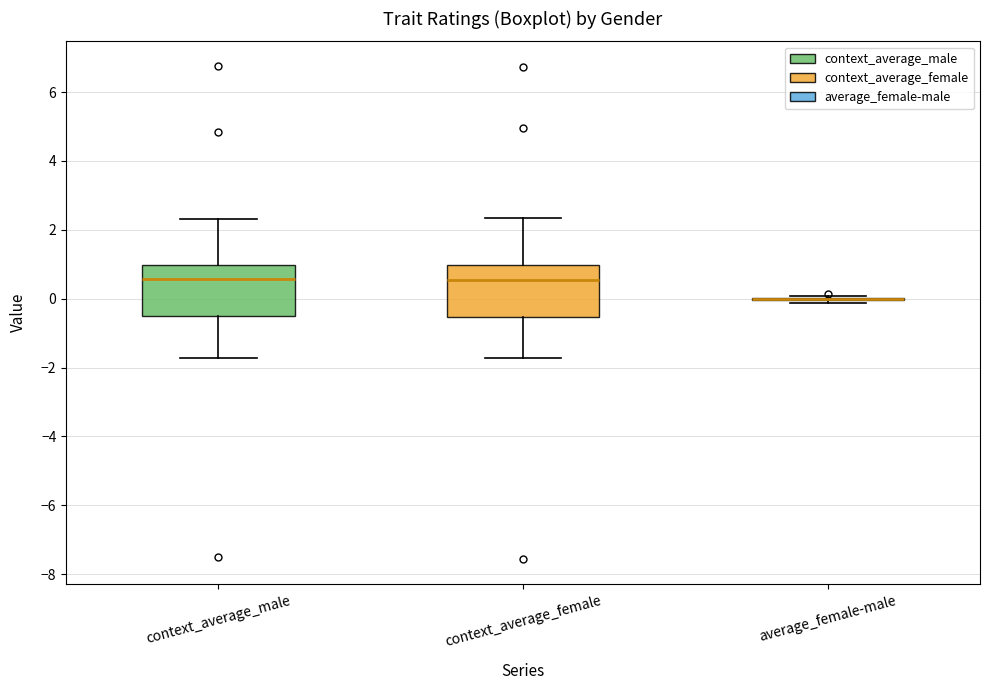

Reading left to right, read every box against the y-axis: the position of its median line, the range the box covers, and the ends of its whiskers. The values are not printed on the chart, so give them approximately, as read against the axis.

context_average_male: median 0.6, box -0.4 to 1.0, whiskers -1.8 to 2.4
context_average_female: median 0.6, box -0.6 to 1.0, whiskers -1.8 to 2.4
average_female-male: box collapsed to a line at 0.0, whiskers -0.2 to 0.0